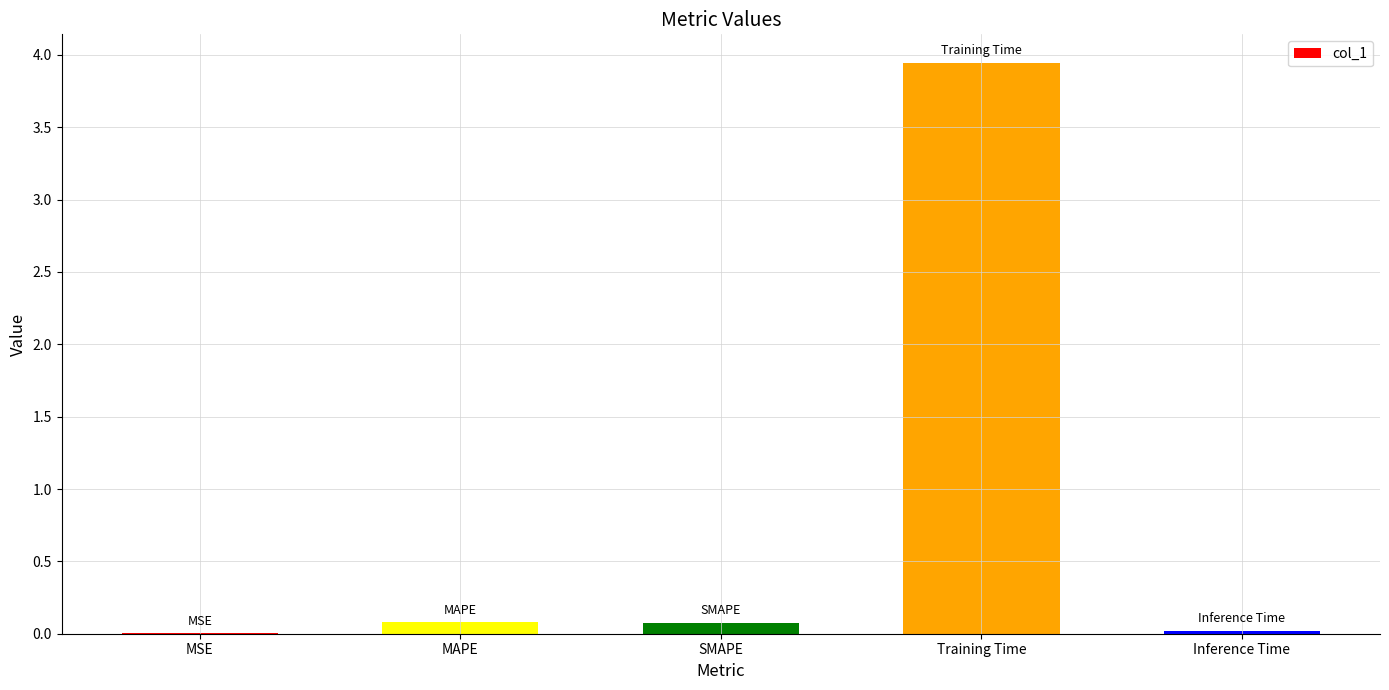

True or false: the data shows 0.1 at MAPE.

True